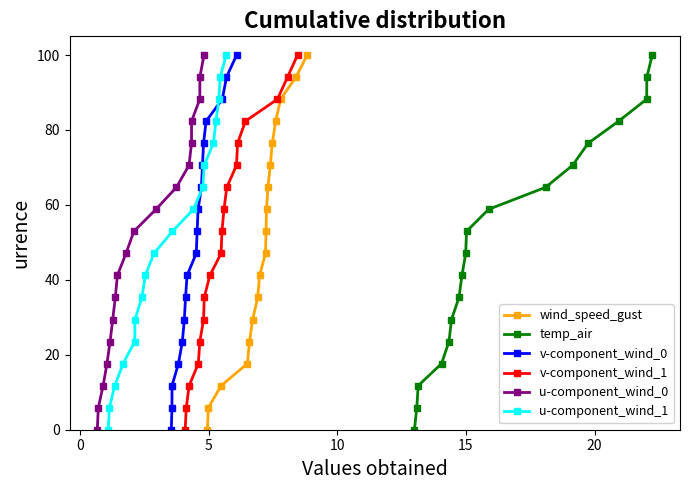

True or false: wind_speed_gust and u-component_wind_1 intersect in this chart.

False